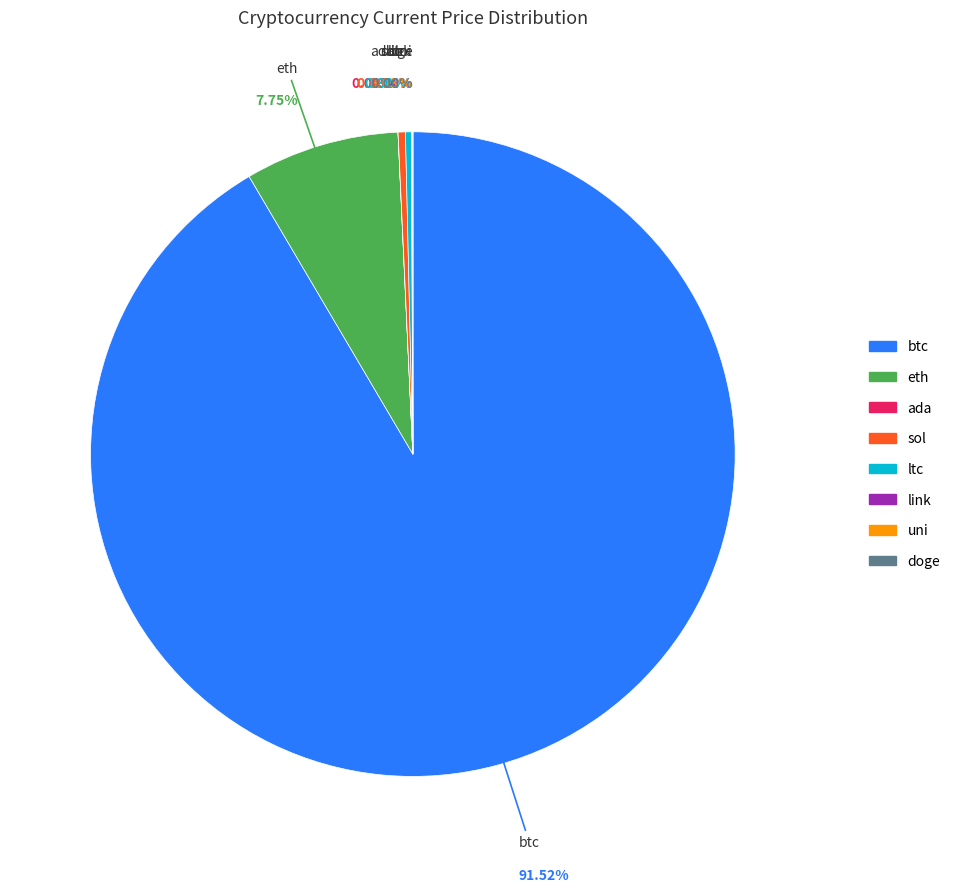

How many slices are in this pie chart?

8